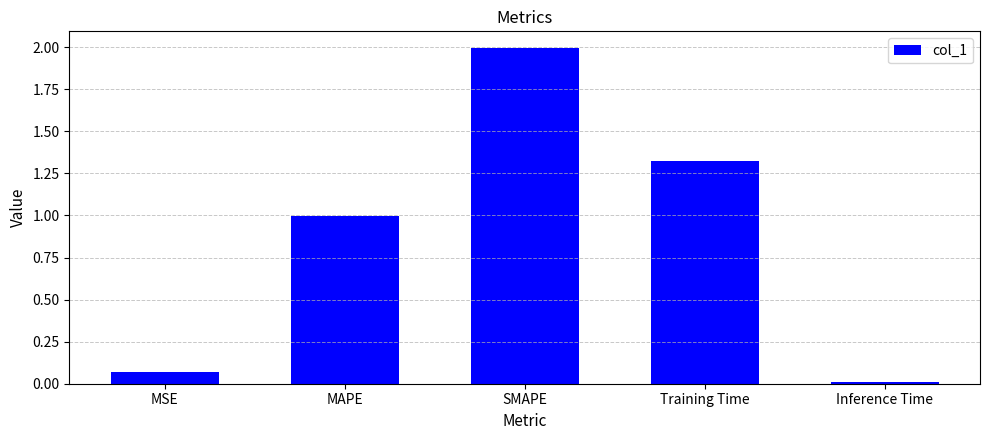

What is the label of the 2nd bar from the right?

Training Time